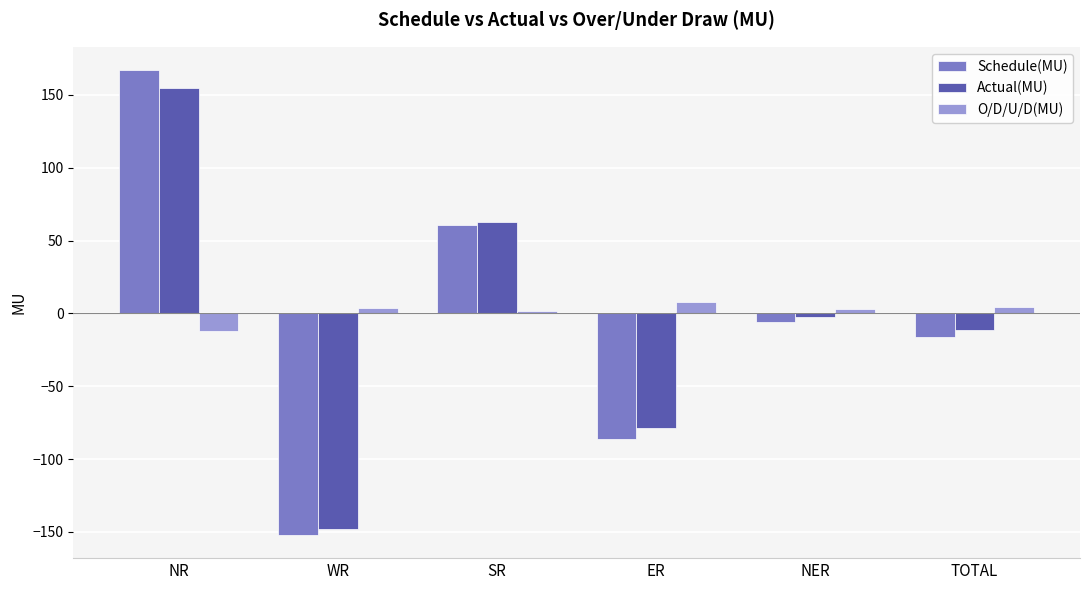

Rank the categories by Actual(MU) value from highest to lowest.

NR, SR, NER, TOTAL, ER, WR